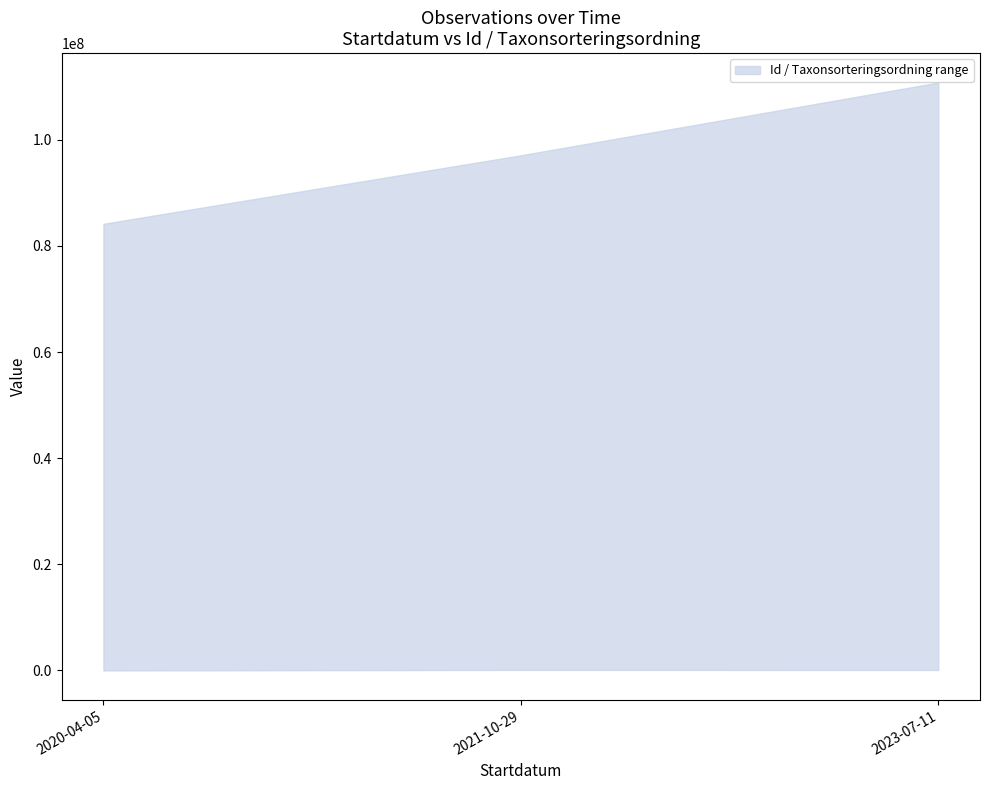

At which category is the sum across all series the highest?

2023-07-11